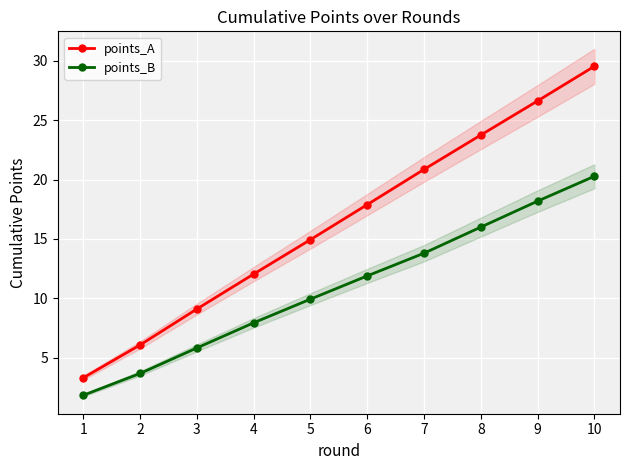

True or false: points_A has more than 1 interior local peaks.

False